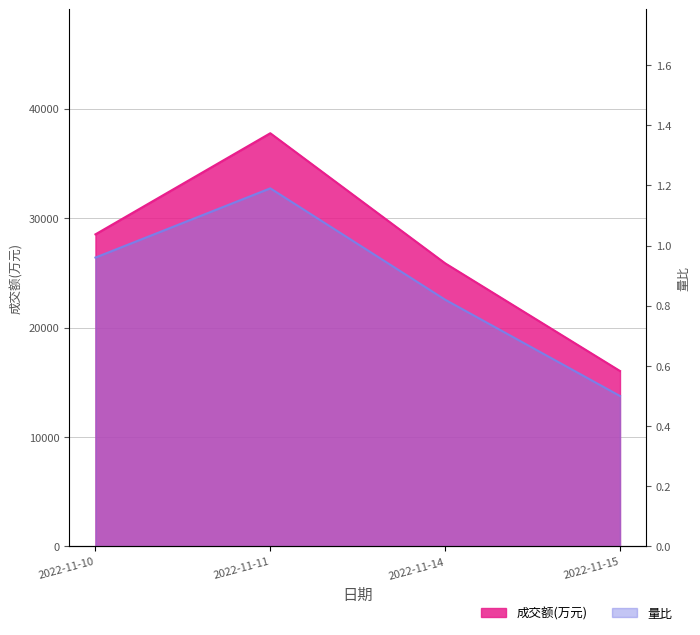

How many interior local peaks does the 成交额(万元) series have?

1